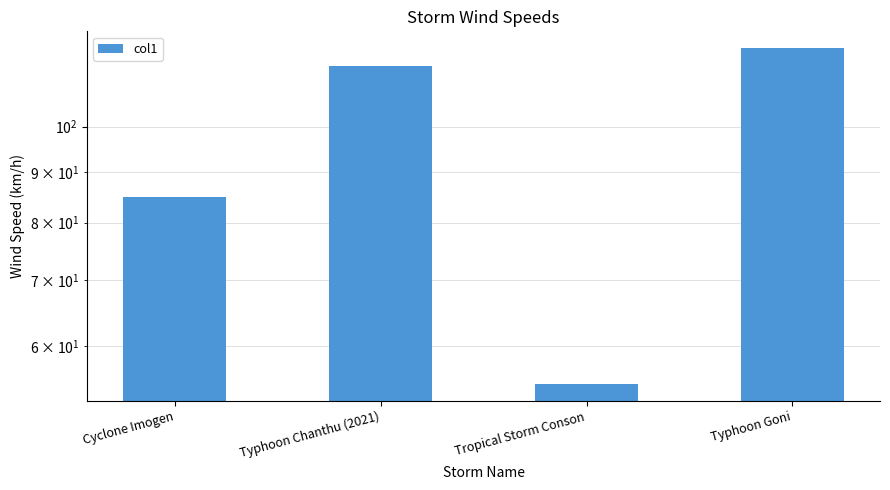

Where is the data nearest to the value 87?

Cyclone Imogen